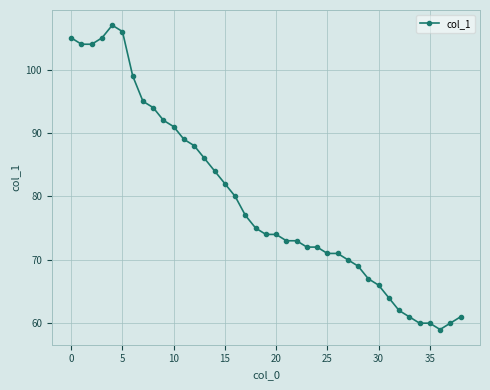

What is the difference between the maximum and minimum values?

48